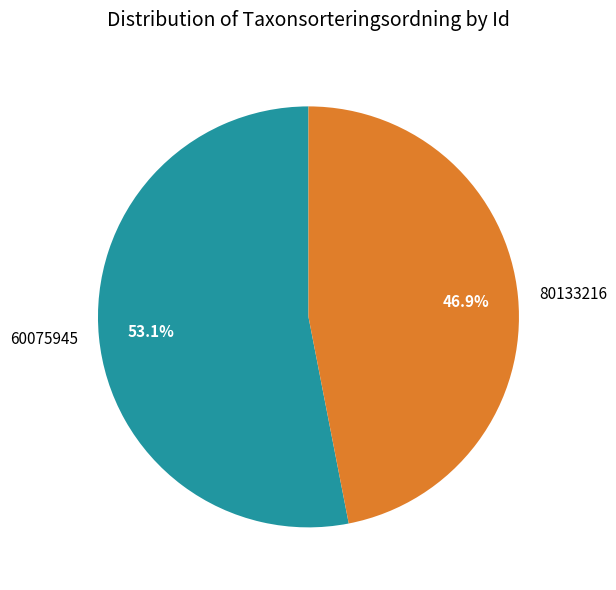

What is the ratio of the value at 80133216 to the value at 60075945?

0.9